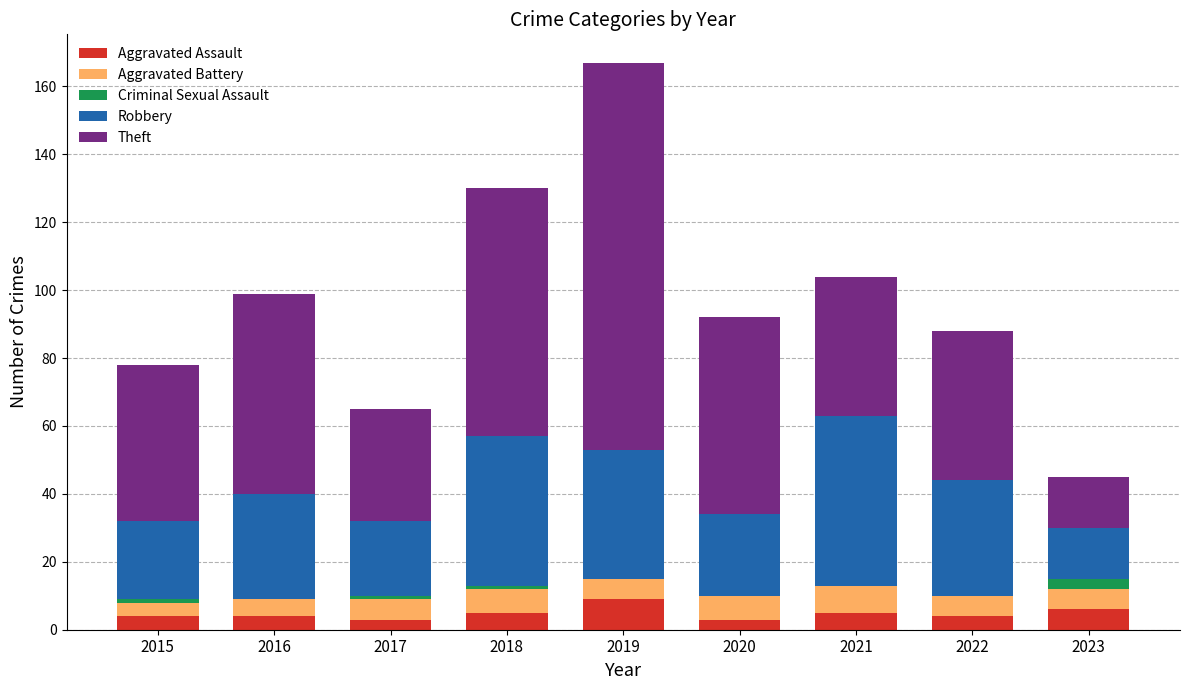

At which category is the sum across all series the highest?

2019